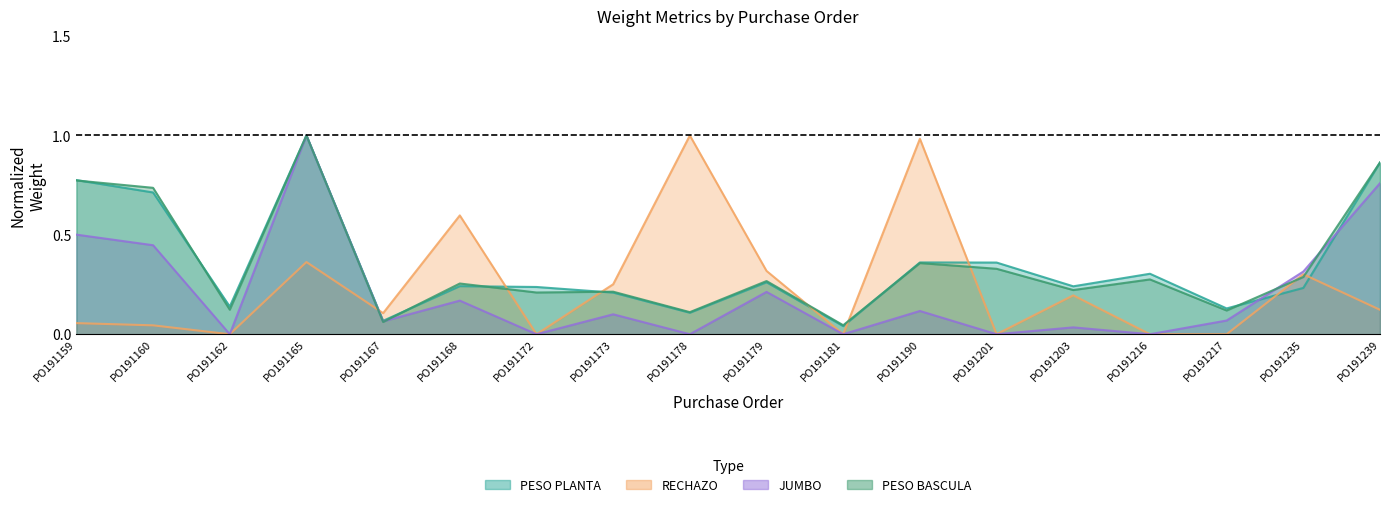

Where do PESO PLANTA and RECHAZO first cross each other?

PO191165 and PO191167